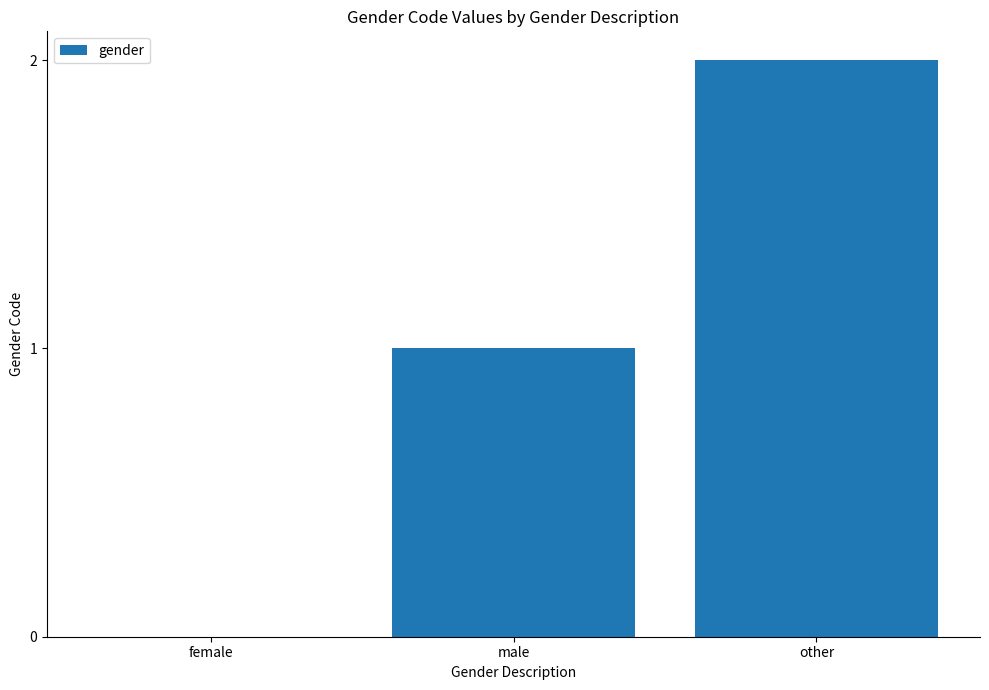

Is it true that the value at other is 4?

False